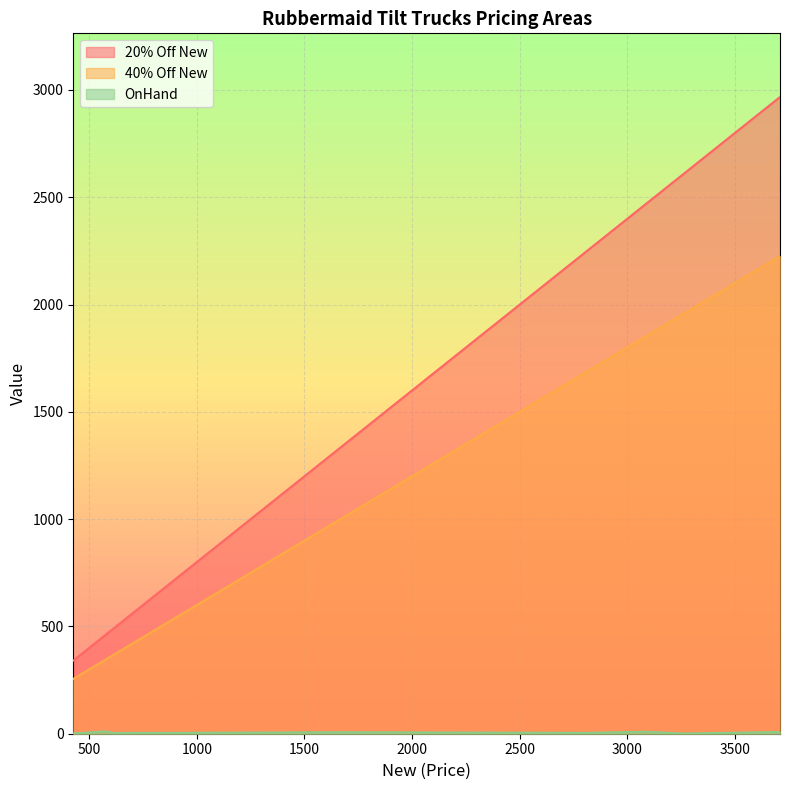

What is the greatest value displayed?

2967.2